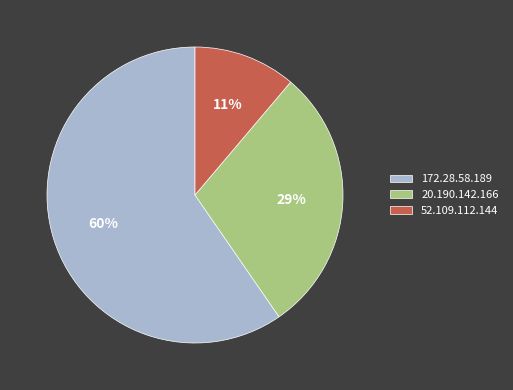

Which category has the biggest portion of the pie?

172.28.58.189